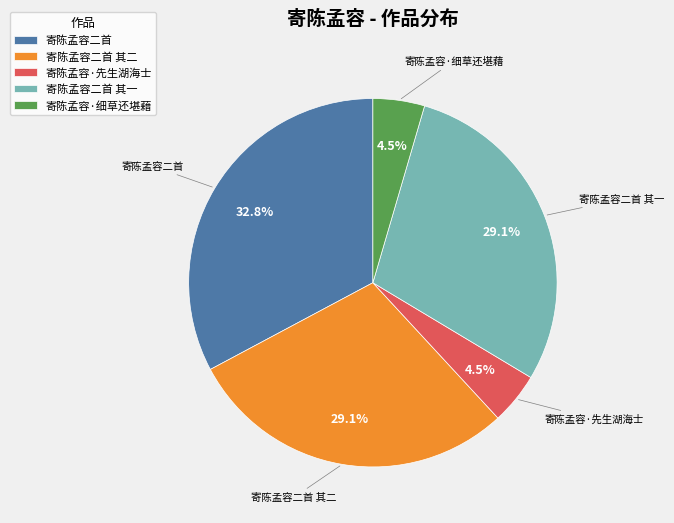

How many slices are in this pie chart?

5